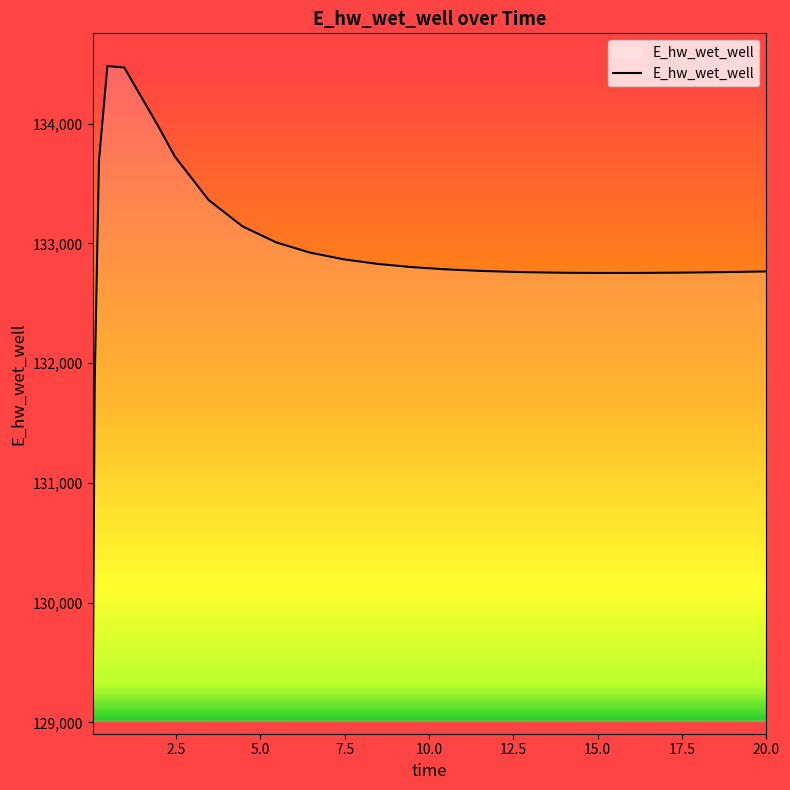

What is the difference between the maximum and minimum values?

5465.1